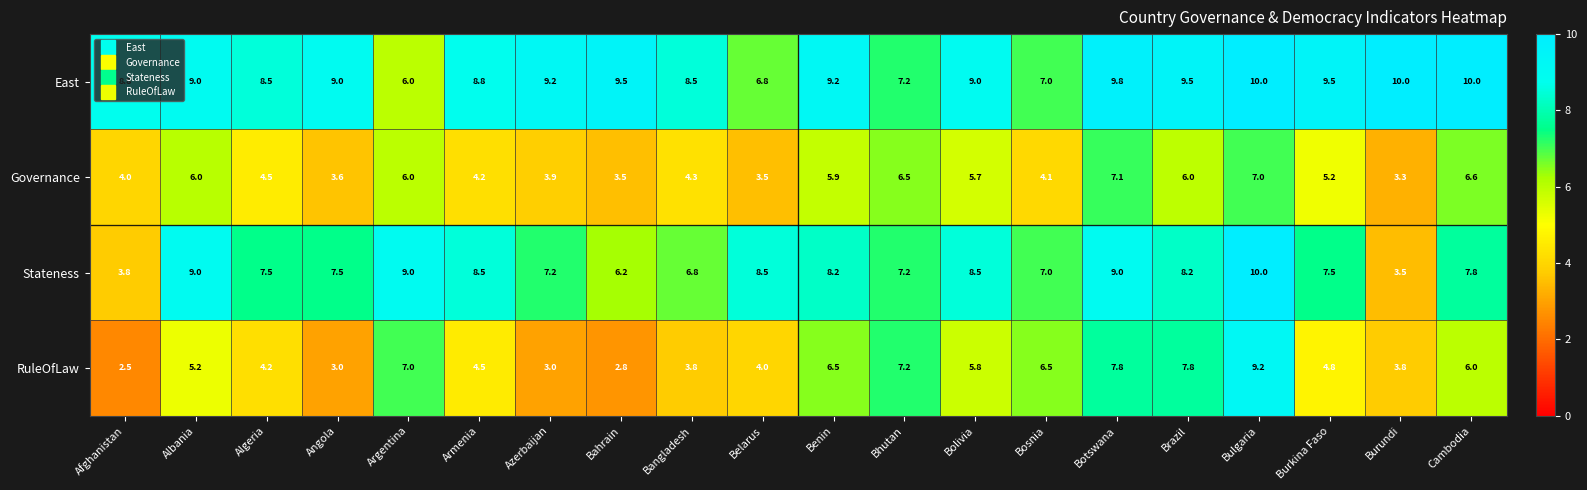

Rank the series at Afghanistan from lowest to highest value.

RuleOfLaw, Stateness, Governance, East